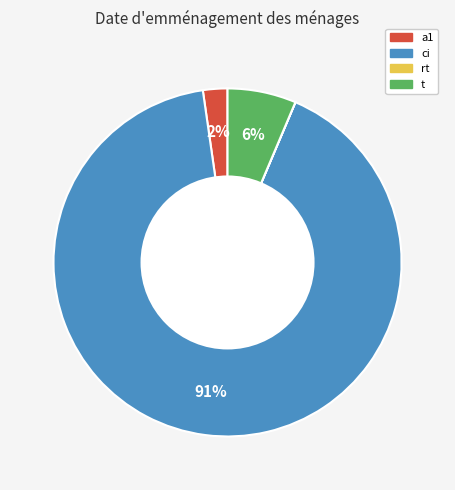

True or false: ci accounts for 91% of the total.

True